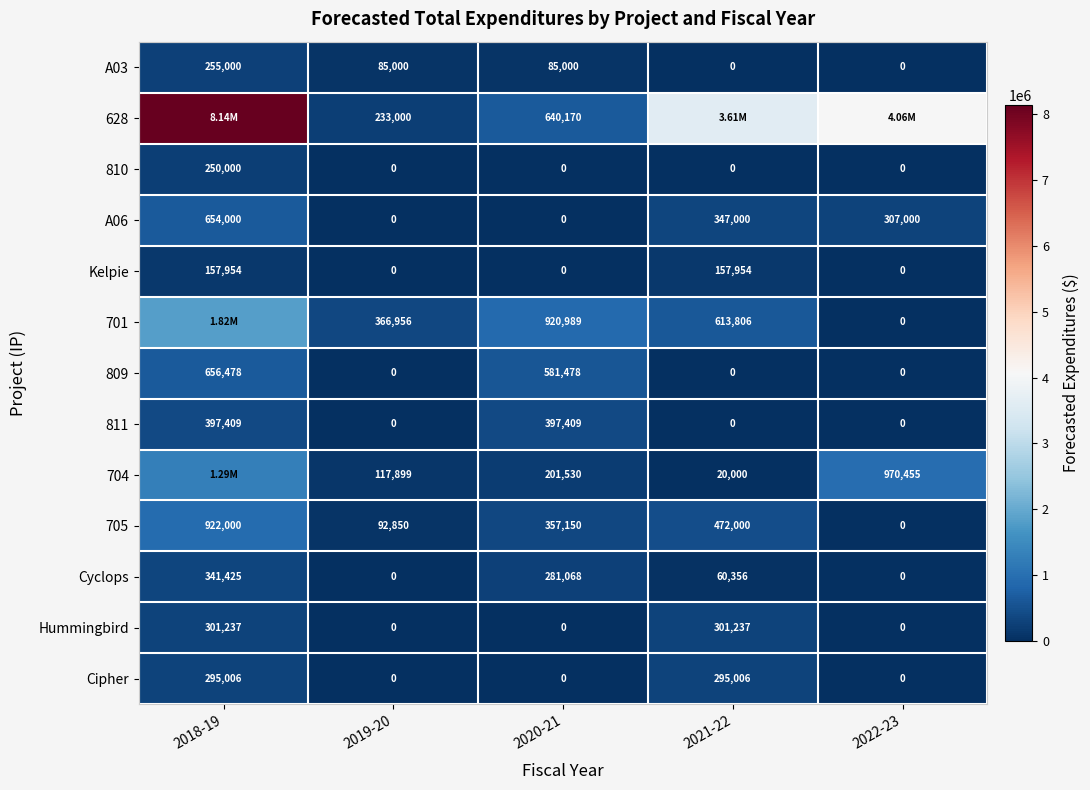

True or false: 701 has a value of 366956 at 2019-20.

True